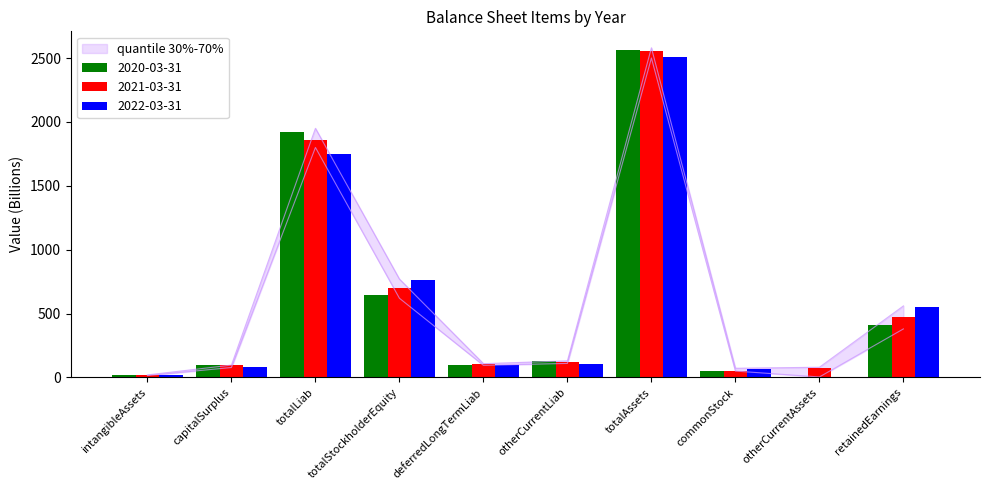

Does the chart contain stacked bars?

No